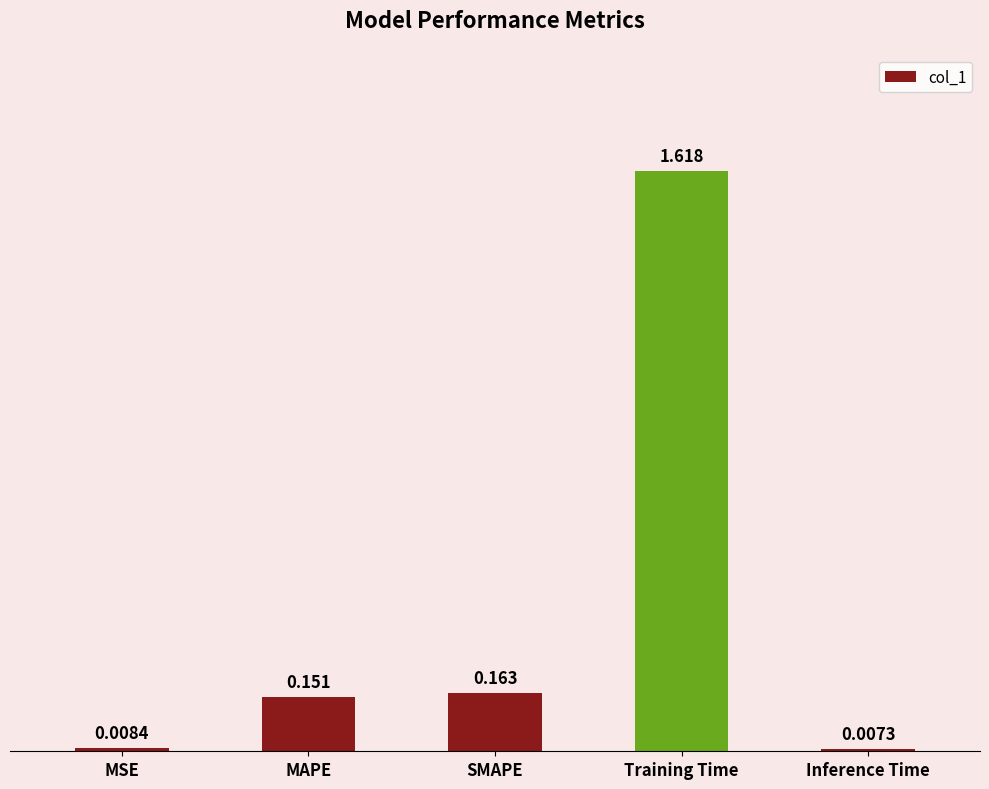

What is the sum of all values?

1.9